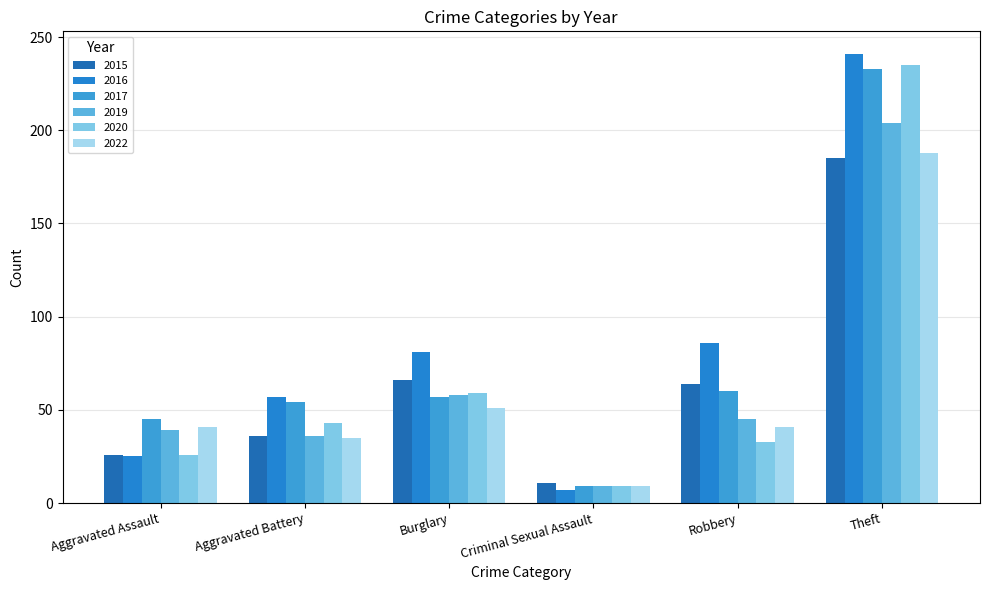

What is the value of the 2019 bar at the 5th from the left?

45